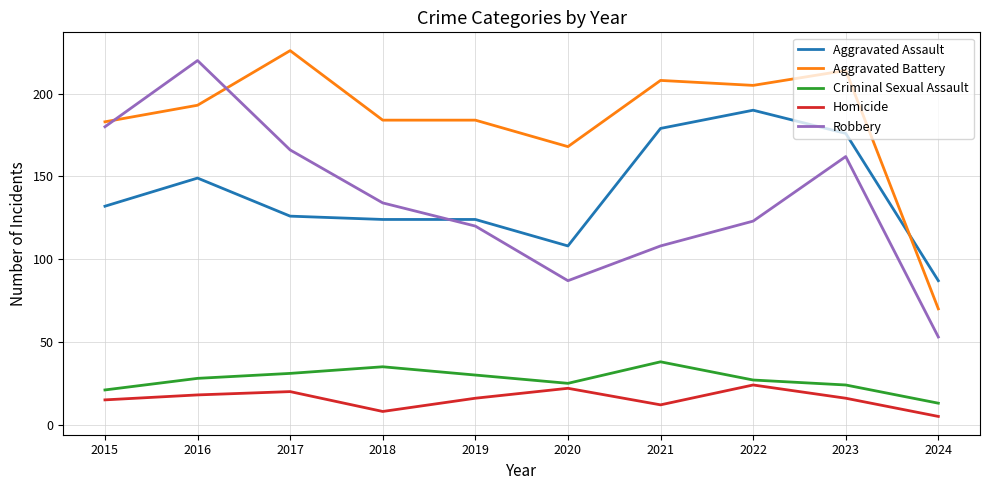

At which label does Aggravated Battery reach its peak?

2017